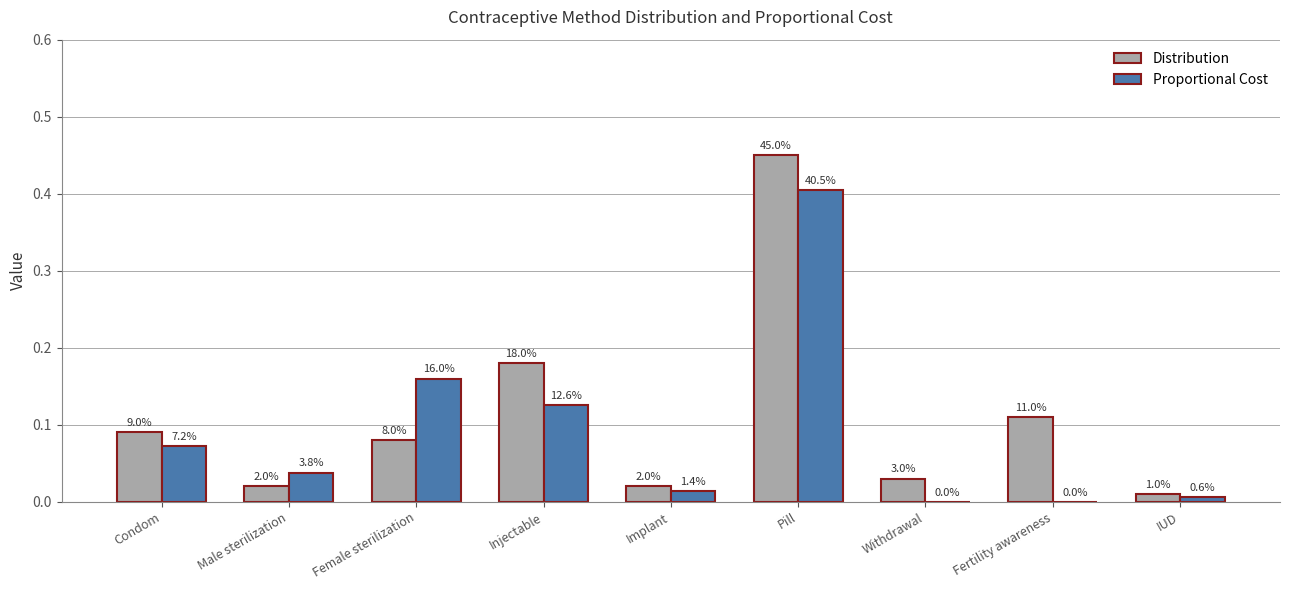

What are all the series names shown in the legend?

Distribution, Proportional Cost